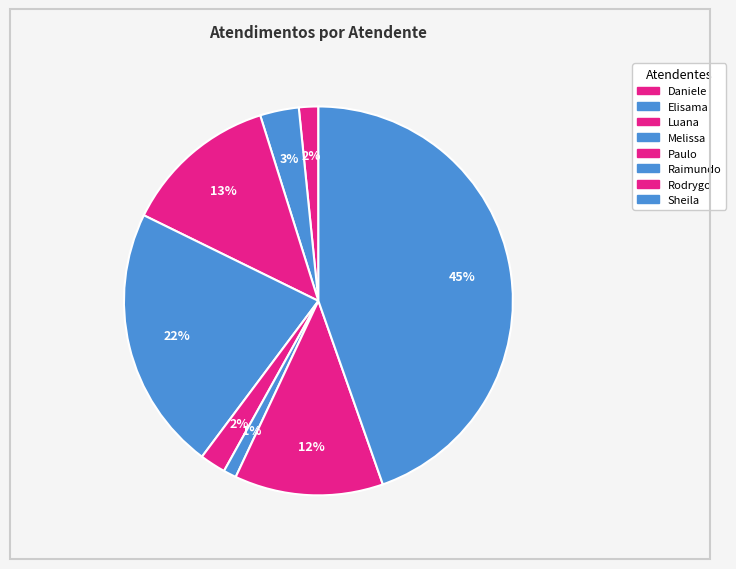

How many slices are in this pie chart?

8